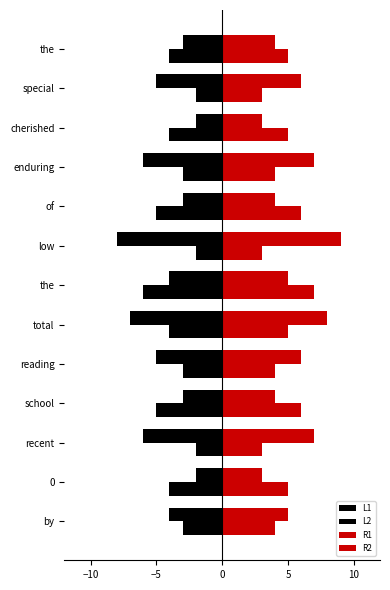

How many values in the R2 series are below 5?

6